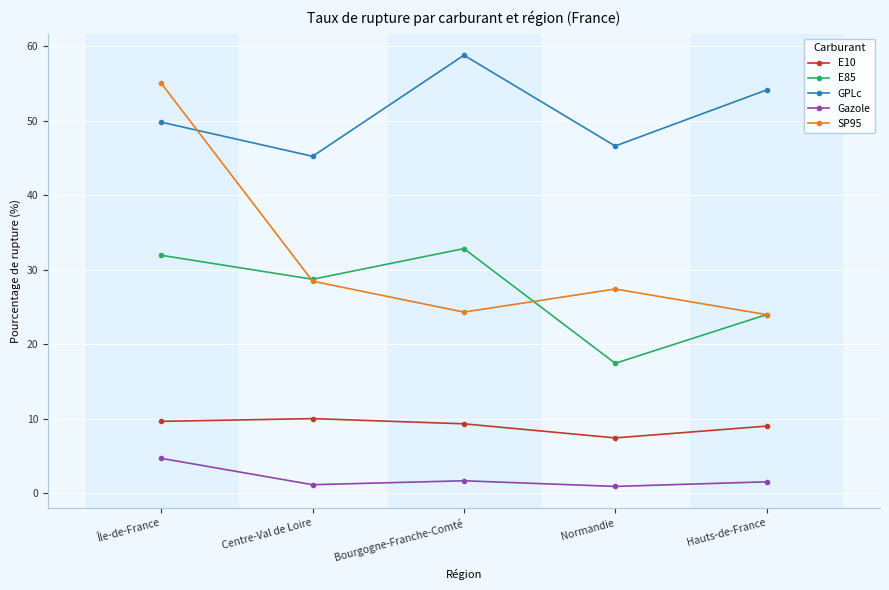

How many data points in E85 are above 28?

3